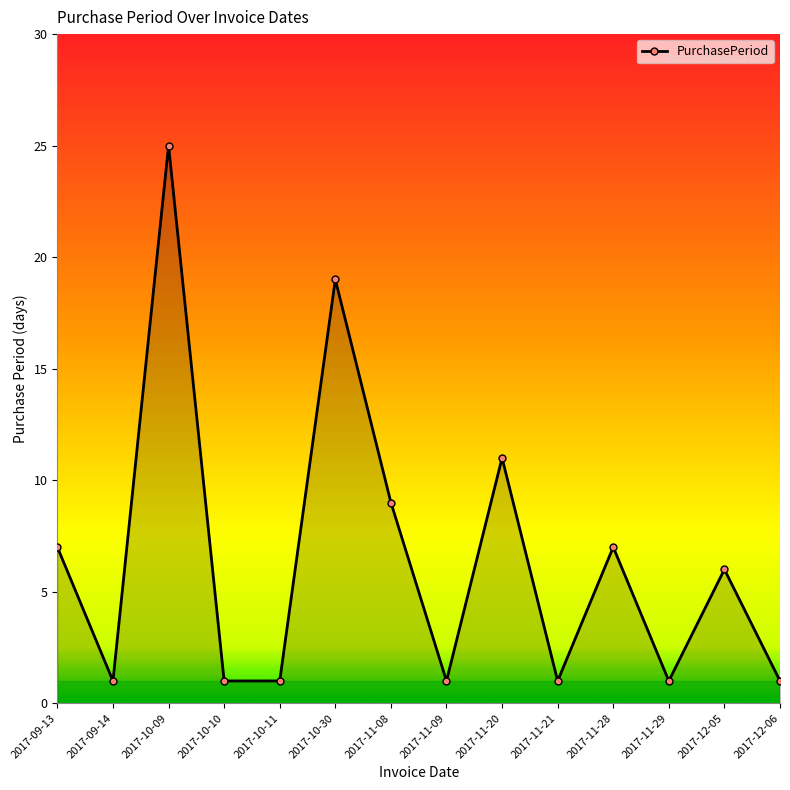

Approximately how many times larger is the value at 2017-10-09 compared to 2017-11-21?

25.0